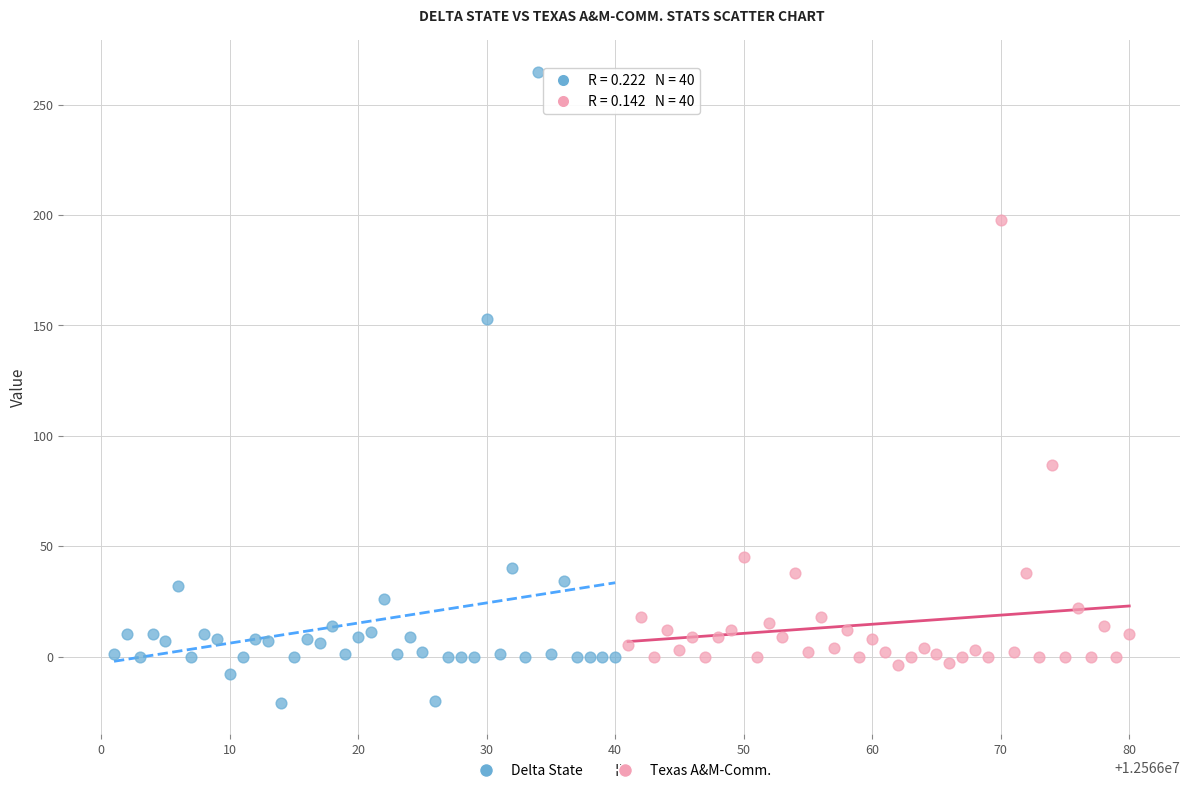

Which series has the largest Y range (max minus min)?

Delta State